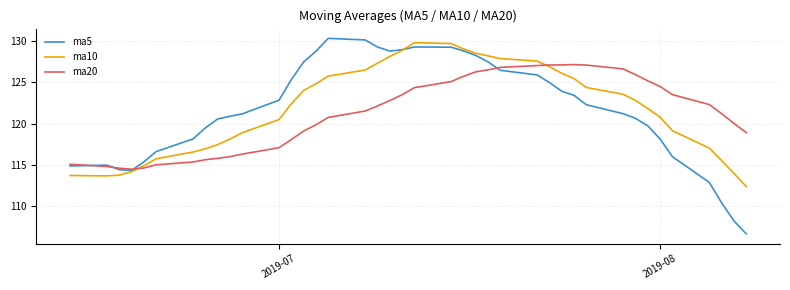

List the series in order of their peak value, highest first.

ma5, ma10, ma20